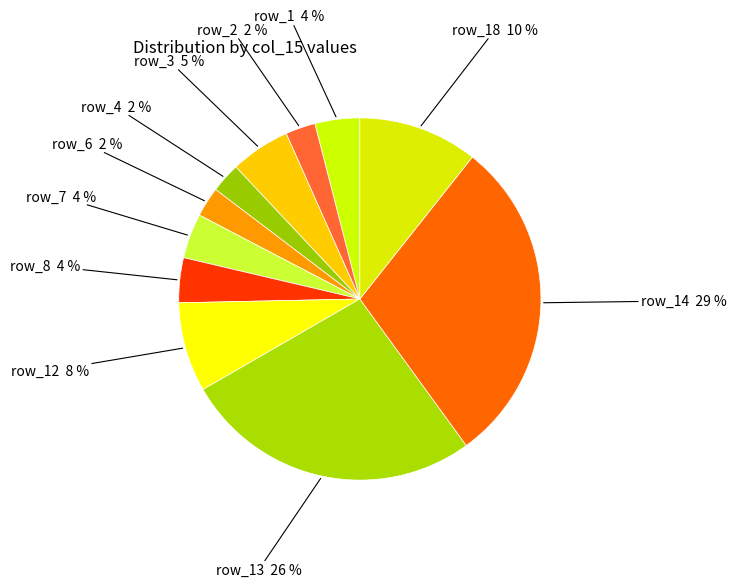

To the nearest percent, what percentage of the pie is row_14?

29%